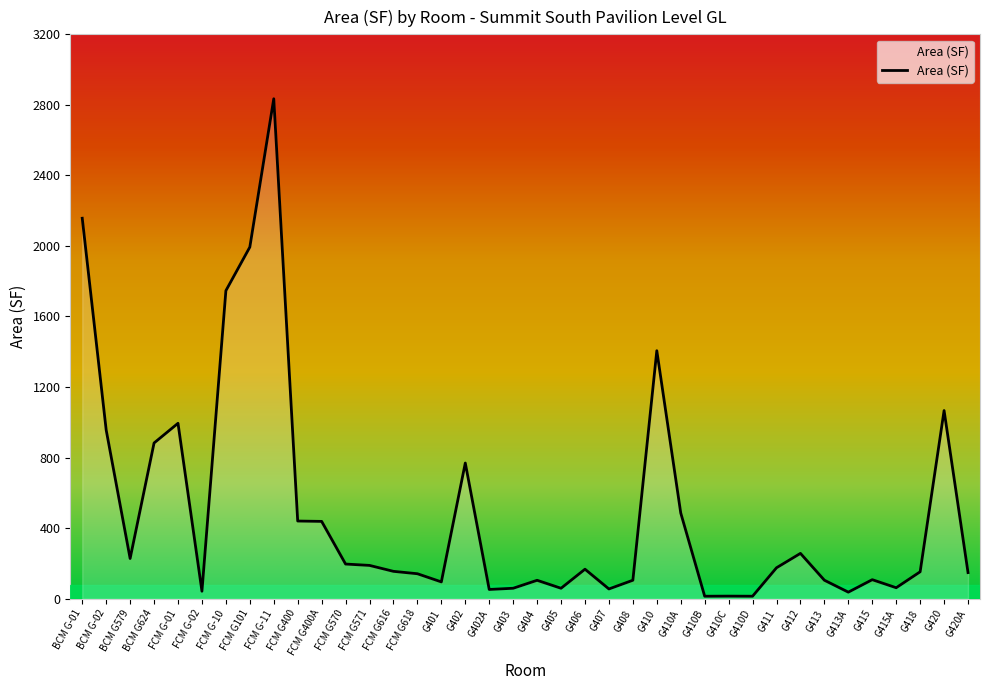

True or false: the data shows 242.0 at FCM G400.

False